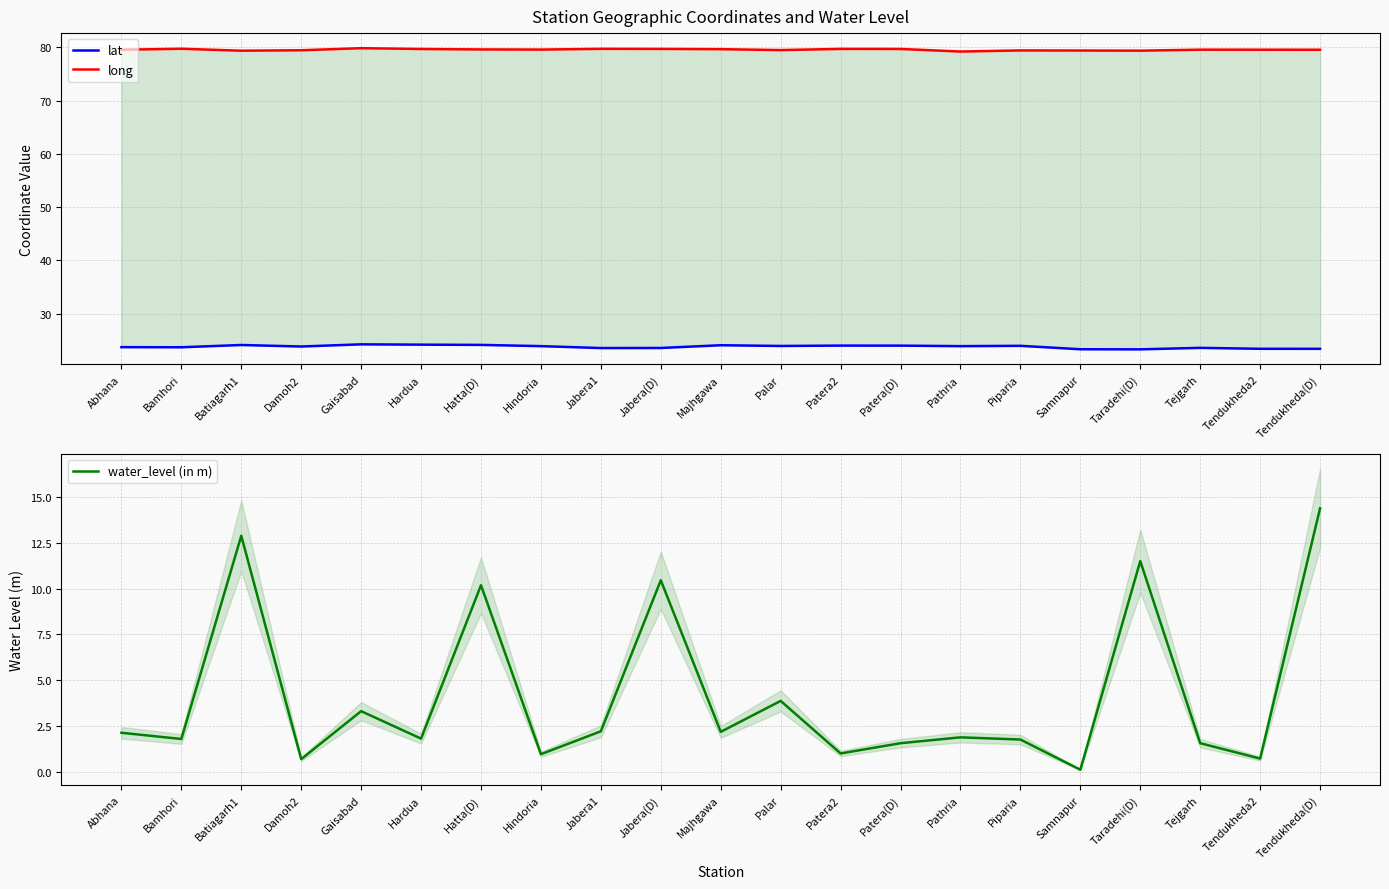

What is the difference between the second highest and second lowest values in the long series?

0.4